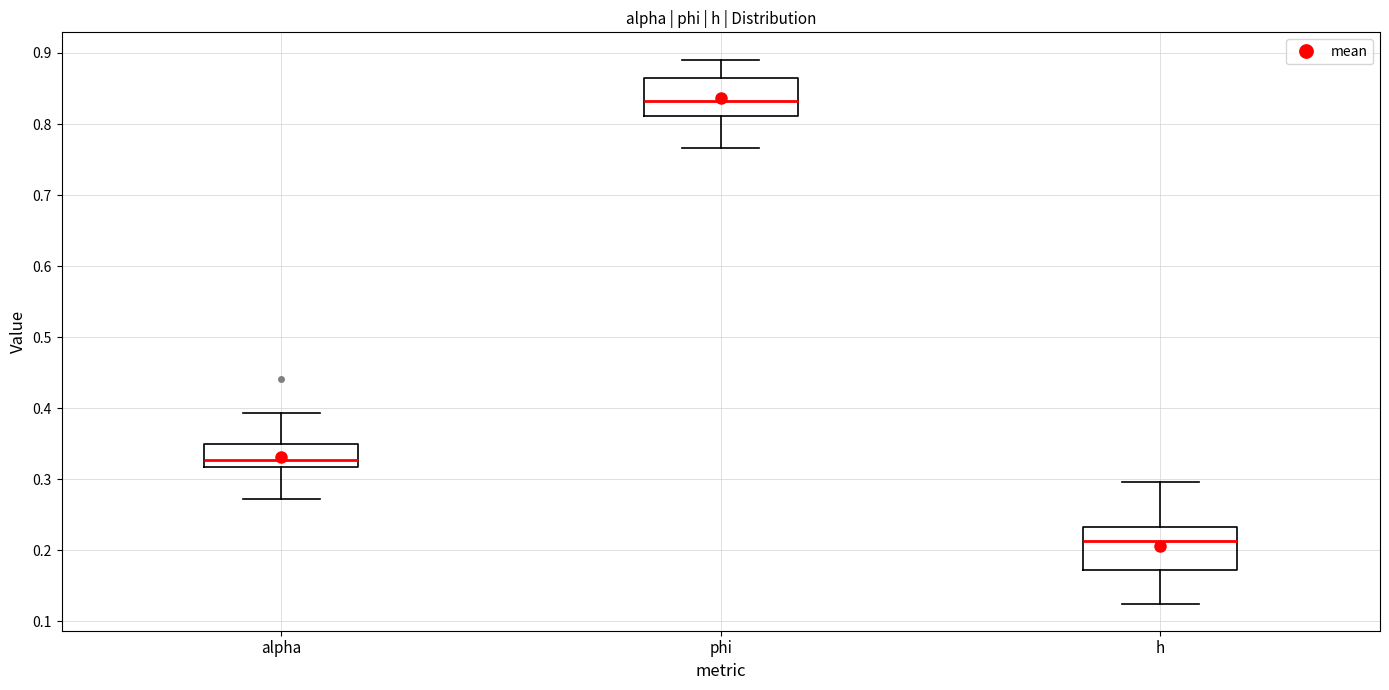

Which box's median line is the highest?

phi